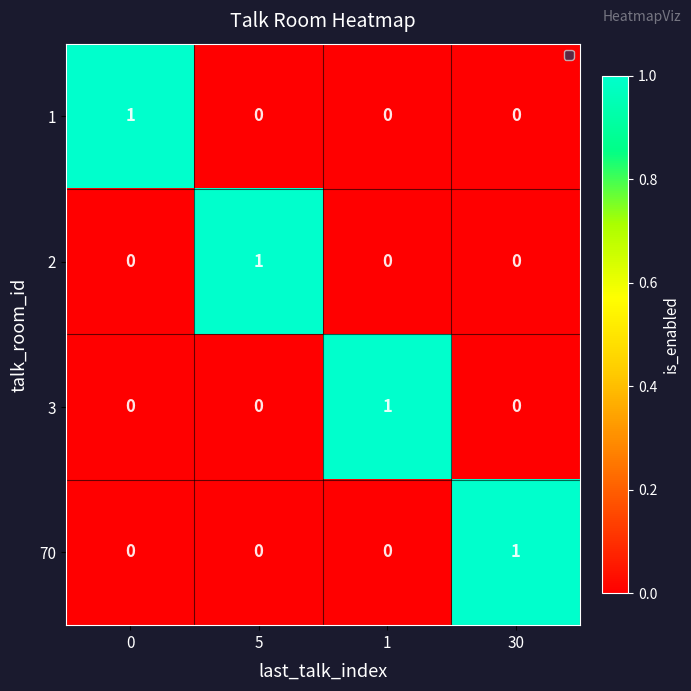

What is the spread (max minus min) of values at 0?

1